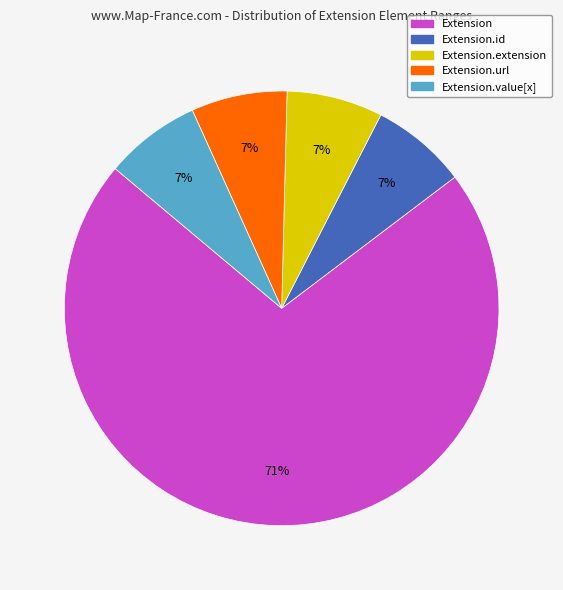

To the nearest percent, what is the average slice percentage?

20%